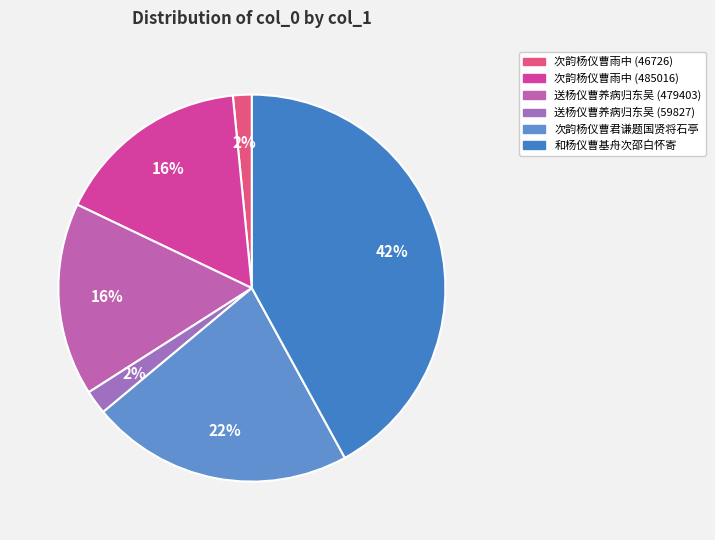

Which slice is the largest?

和杨仪曹基舟次邵白怀寄